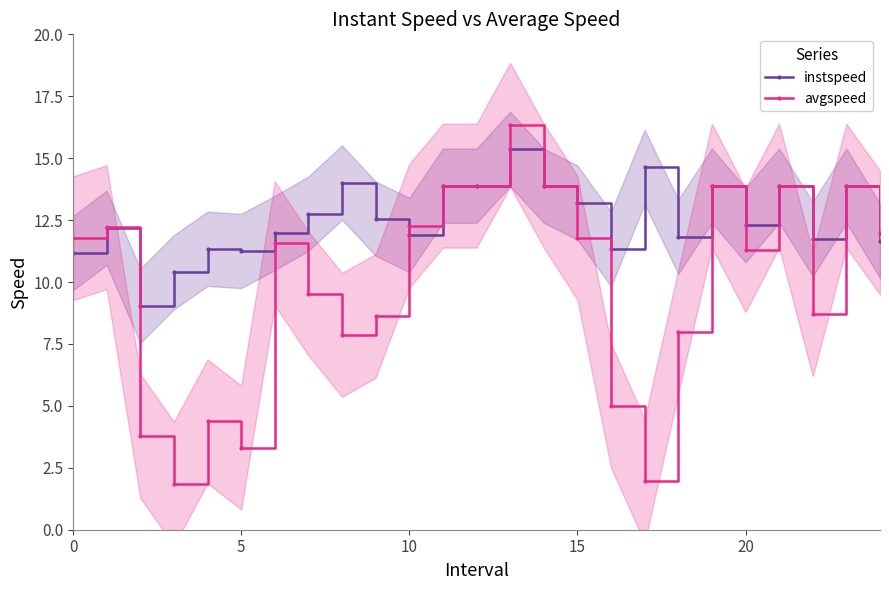

Which series has the largest range (max minus min)?

avgspeed